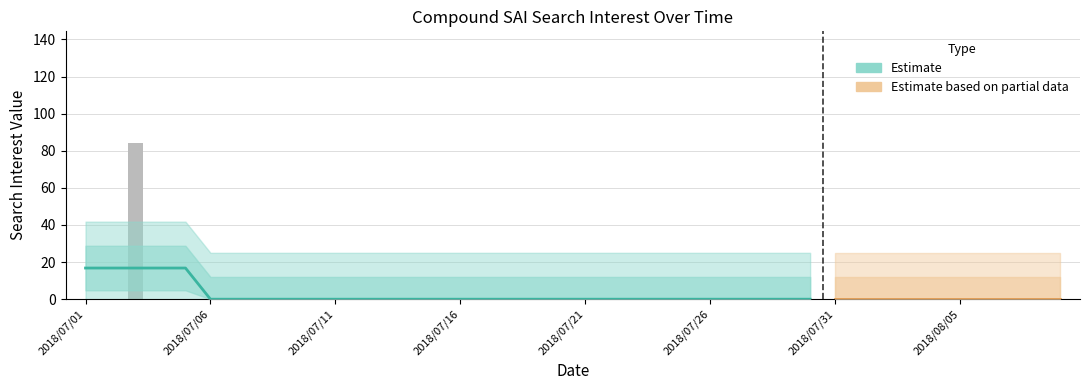

At which category does the chart reach its minimum across all series?

2018/07/01